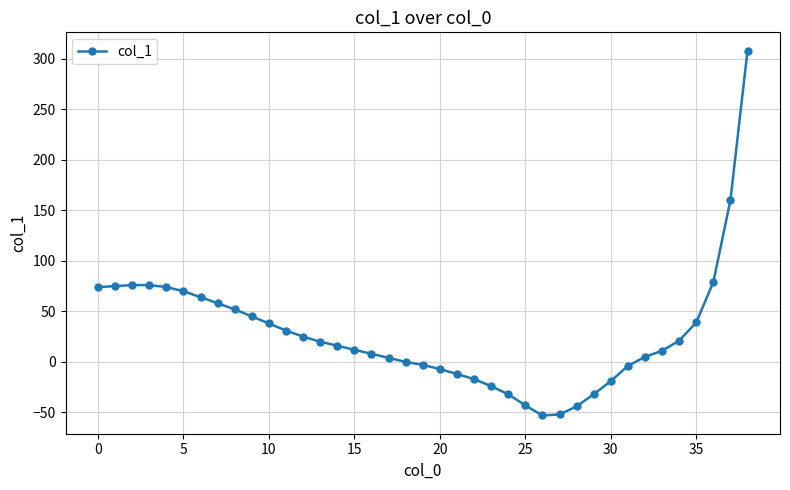

What is the smallest value displayed?

-53